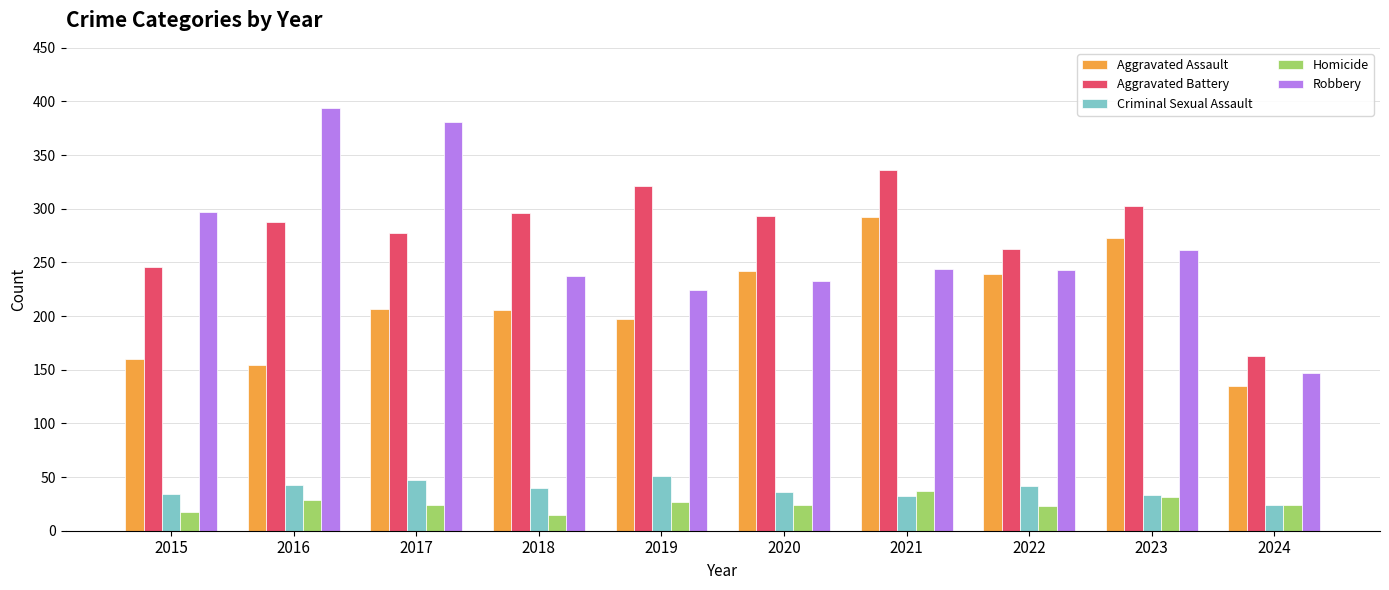

How many bars are there in total?

50